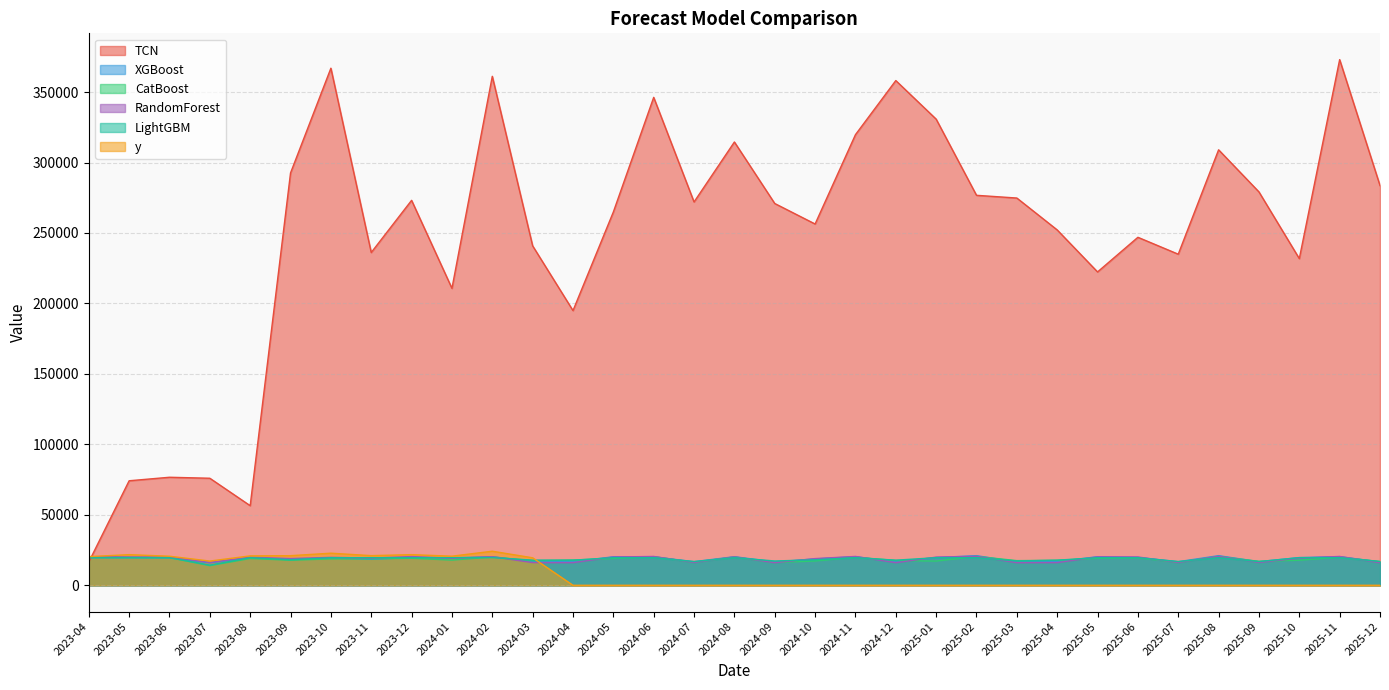

At which category does the chart reach its minimum across all series?

2024-04